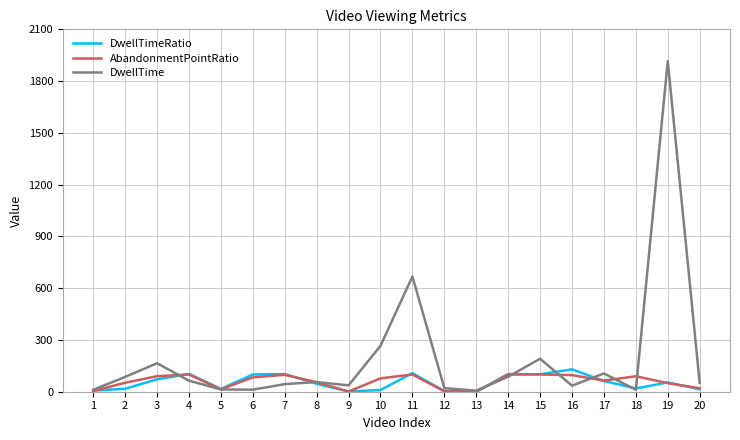

Is the value of AbandonmentPointRatio at 18 greater than the value of DwellTime at 12?

Yes